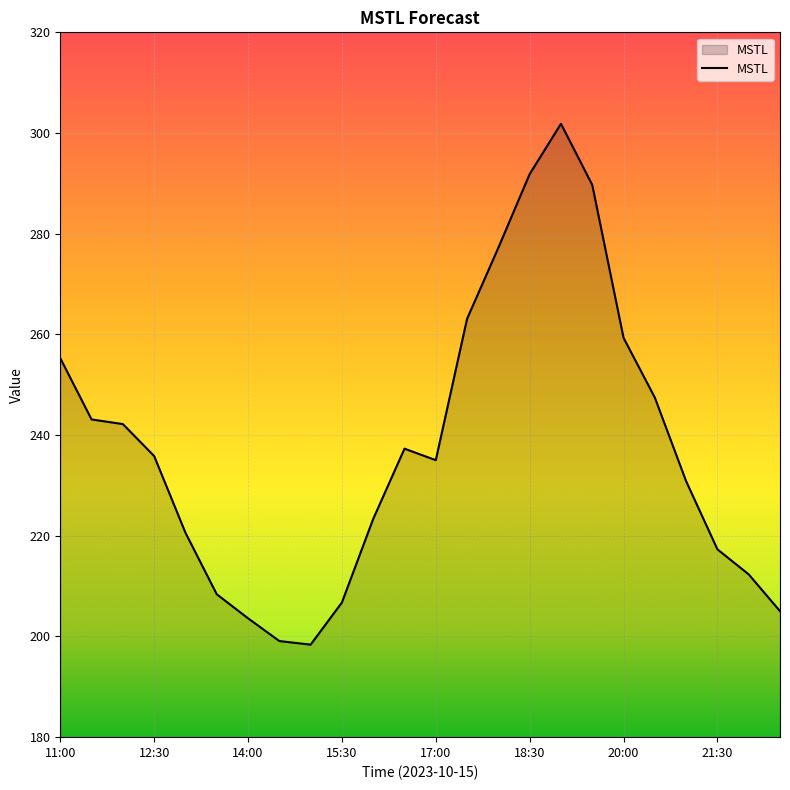

Does the chart display data point markers on the line(s)?

No